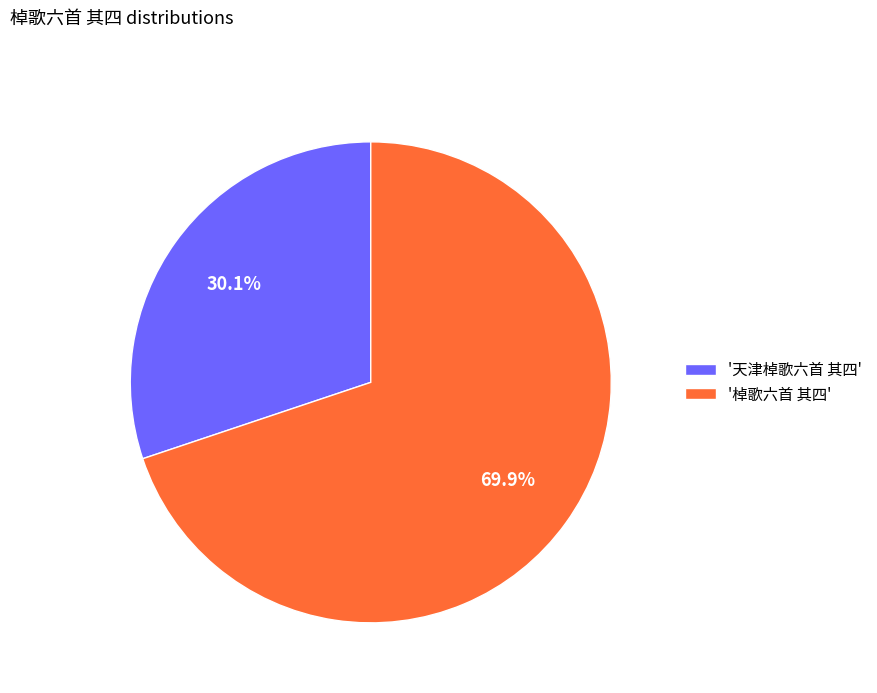

What is the total percentage of '棹歌六首 其四' and '天津棹歌六首 其四'?

100.0%